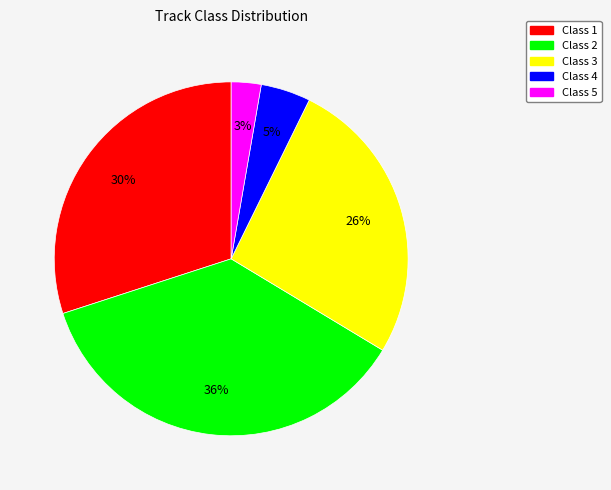

To the nearest percent, what is the average slice percentage?

20%